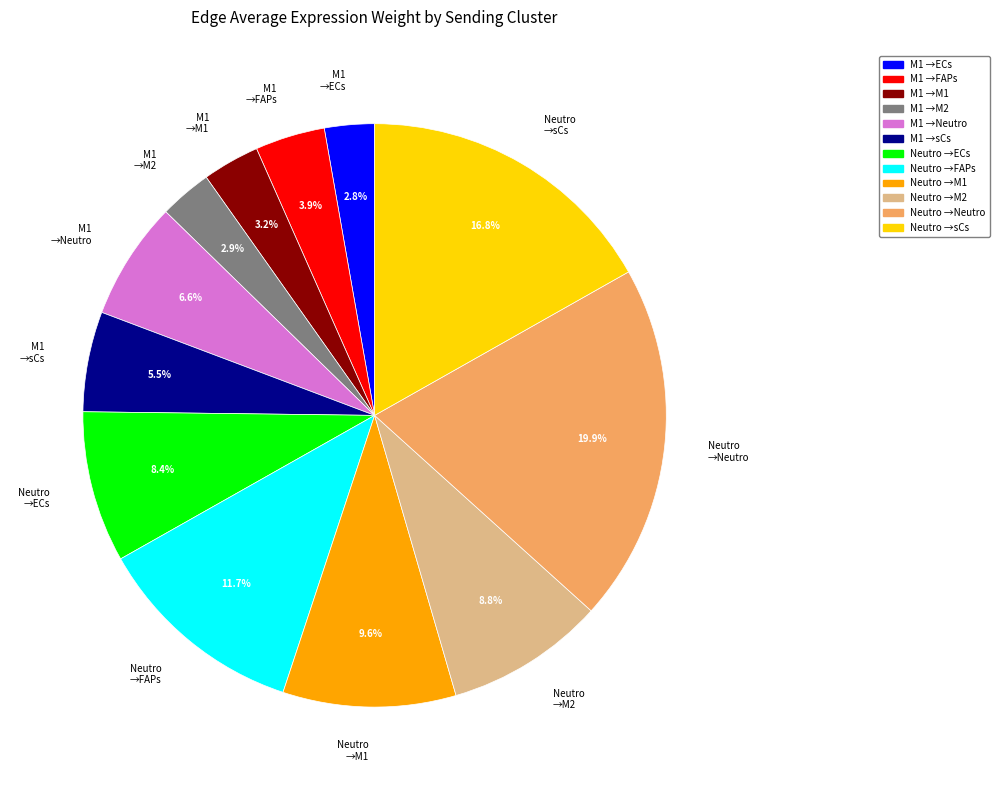

Is there a majority slice in this chart?

No